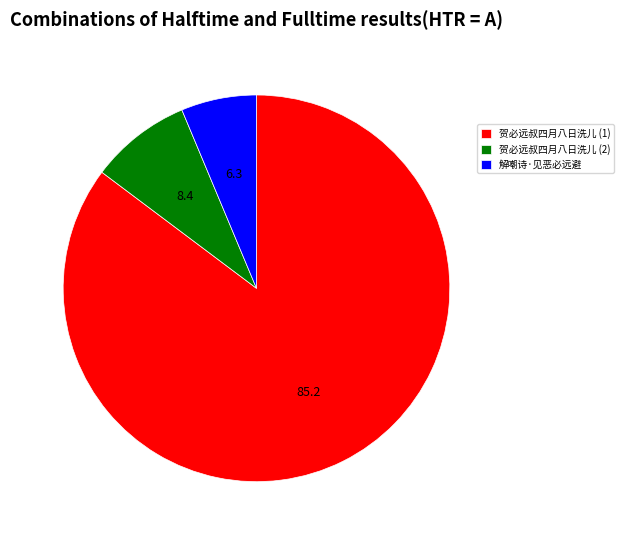

How many slices are in this pie chart?

3